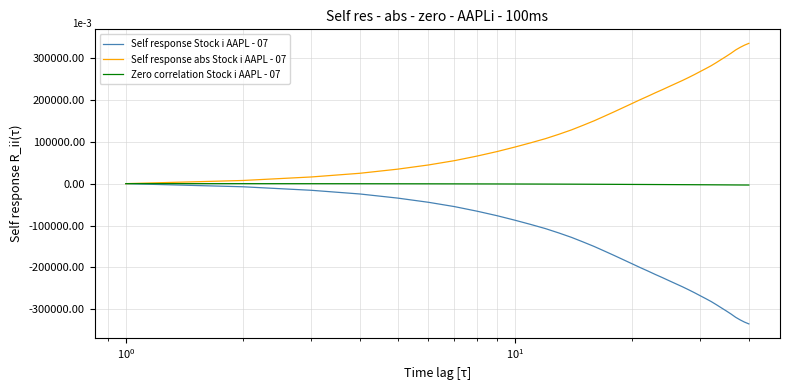

What are all the series names shown in the legend?

Self response Stock i AAPL - 07, Self response abs Stock i AAPL - 07, Zero correlation Stock i AAPL - 07